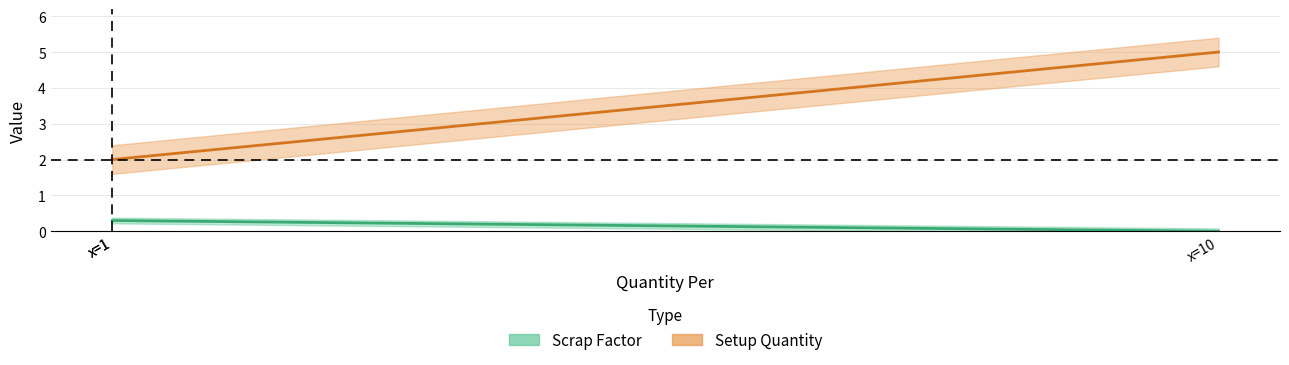

Does the chart display data point markers on the line(s)?

No